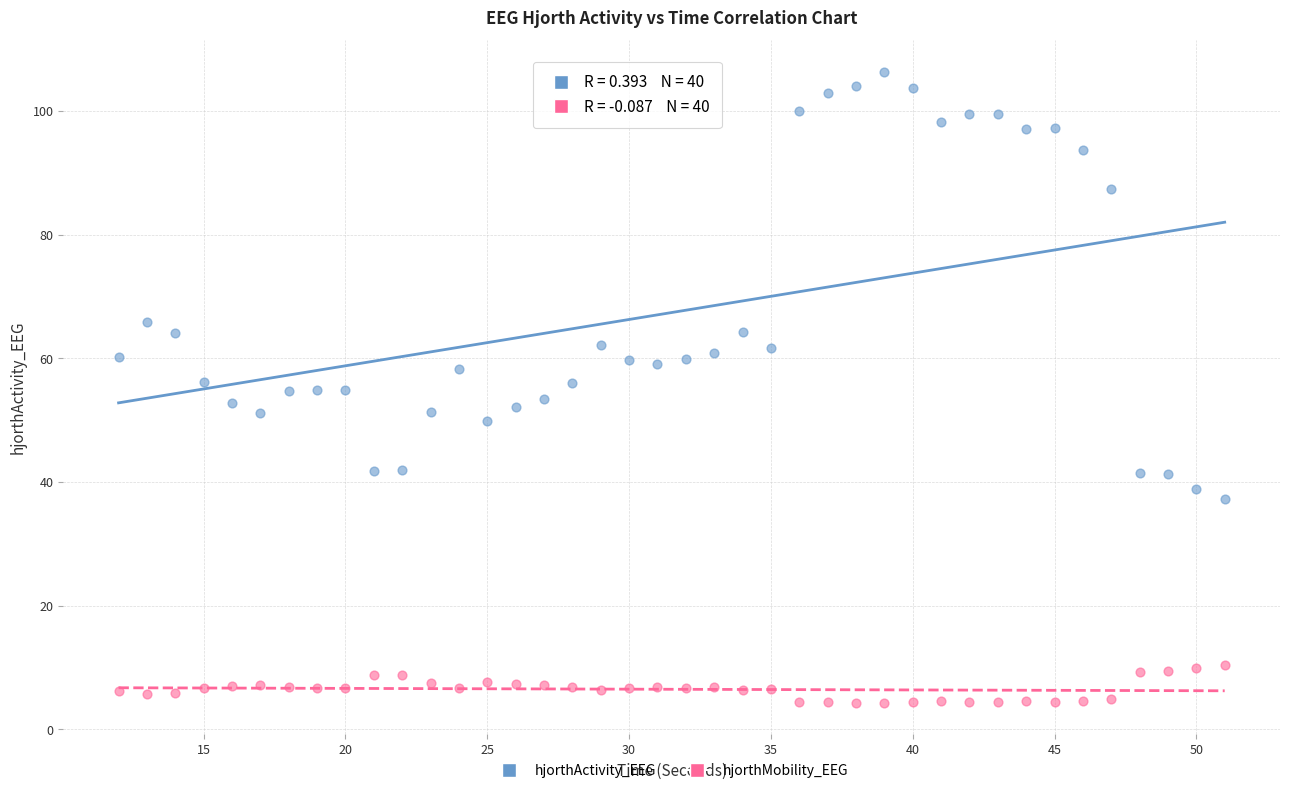

Which series contains the highest Y value?

hjorthActivity_EEG